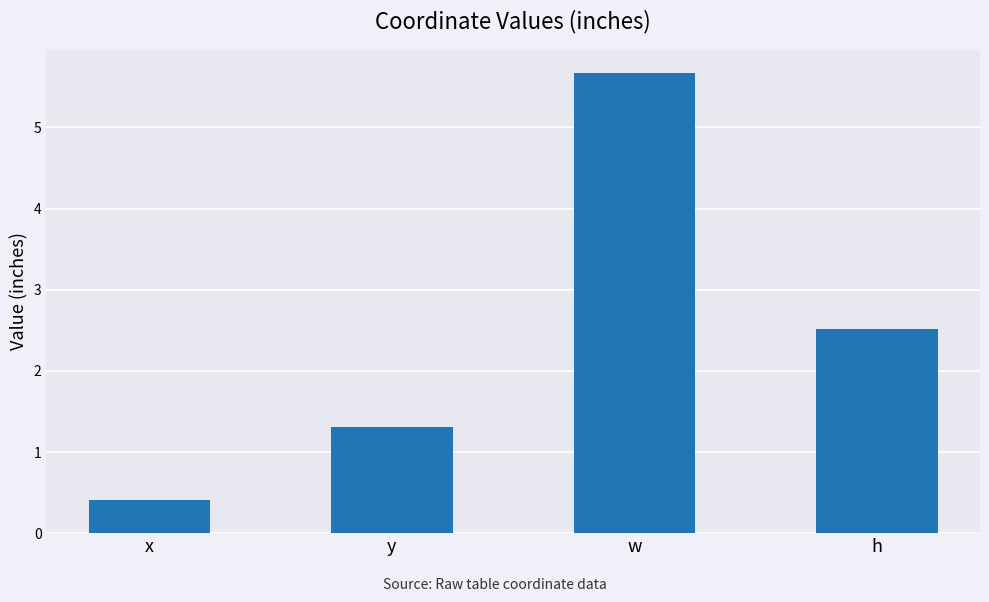

Reading left to right, extract all data points from this chart.

x=0.4	y=1.3	w=5.7	h=2.5